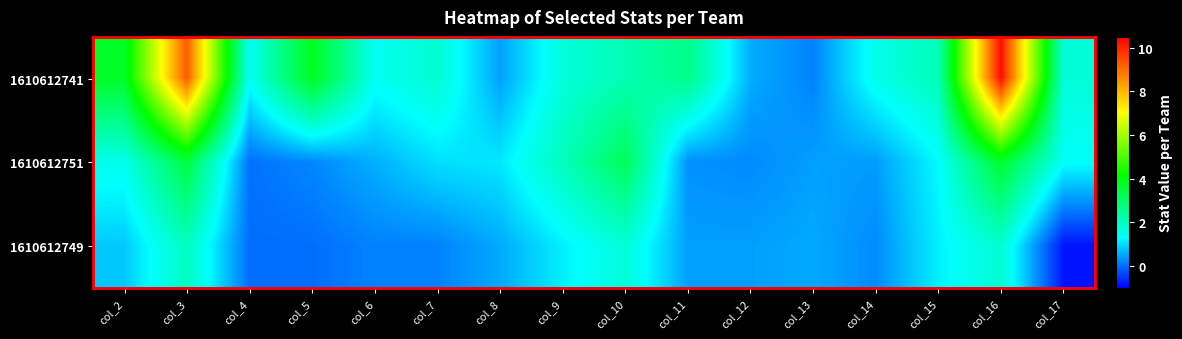

Which label corresponds to the largest value in the chart?

col_16